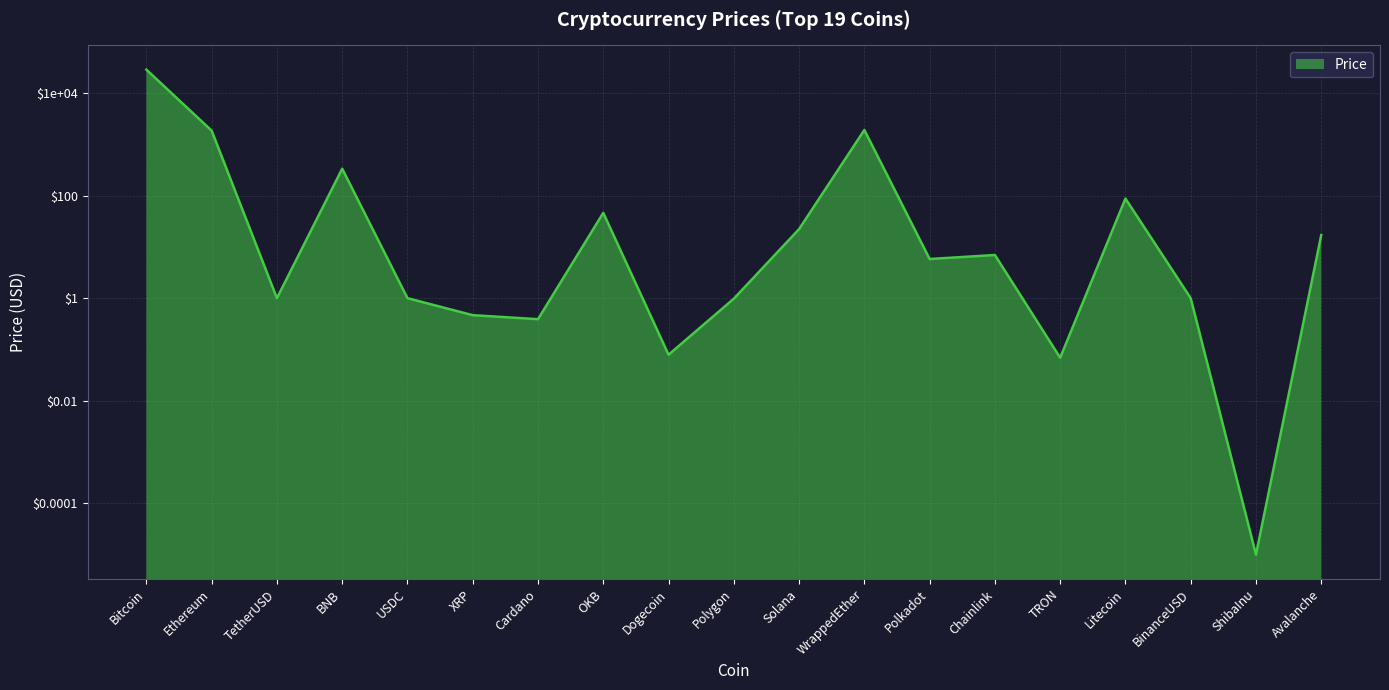

List the labels in order of value, largest first.

Bitcoin, WrappedEther, Ethereum, BNB, Litecoin, OKB, Solana, Avalanche, Chainlink, Polkadot, TetherUSD, USDC, BinanceUSD, Polygon, XRP, Cardano, Dogecoin, TRON, ShibaInu